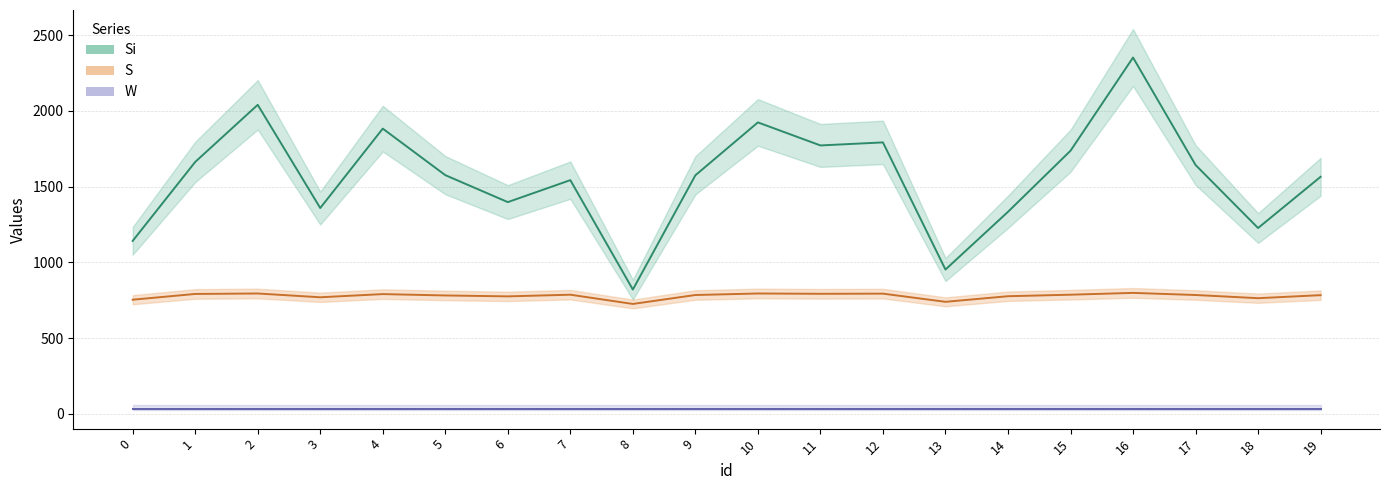

What is the difference between the highest and lowest values at 9?

790